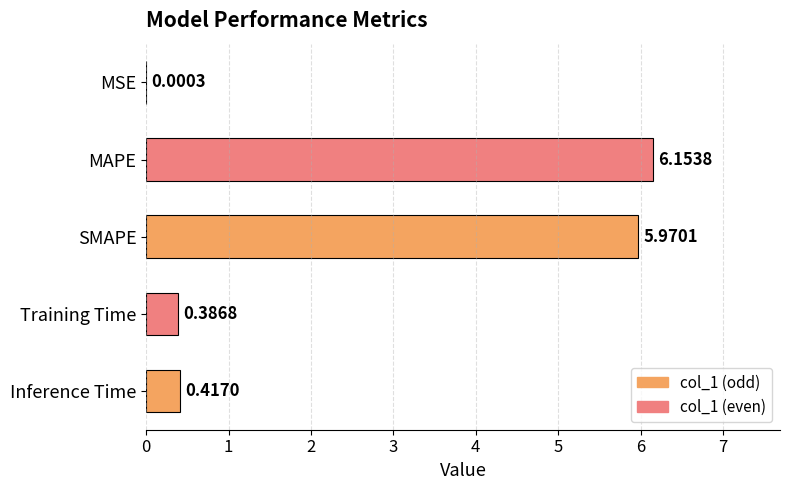

Where is the data nearest to the value 3?

Inference Time